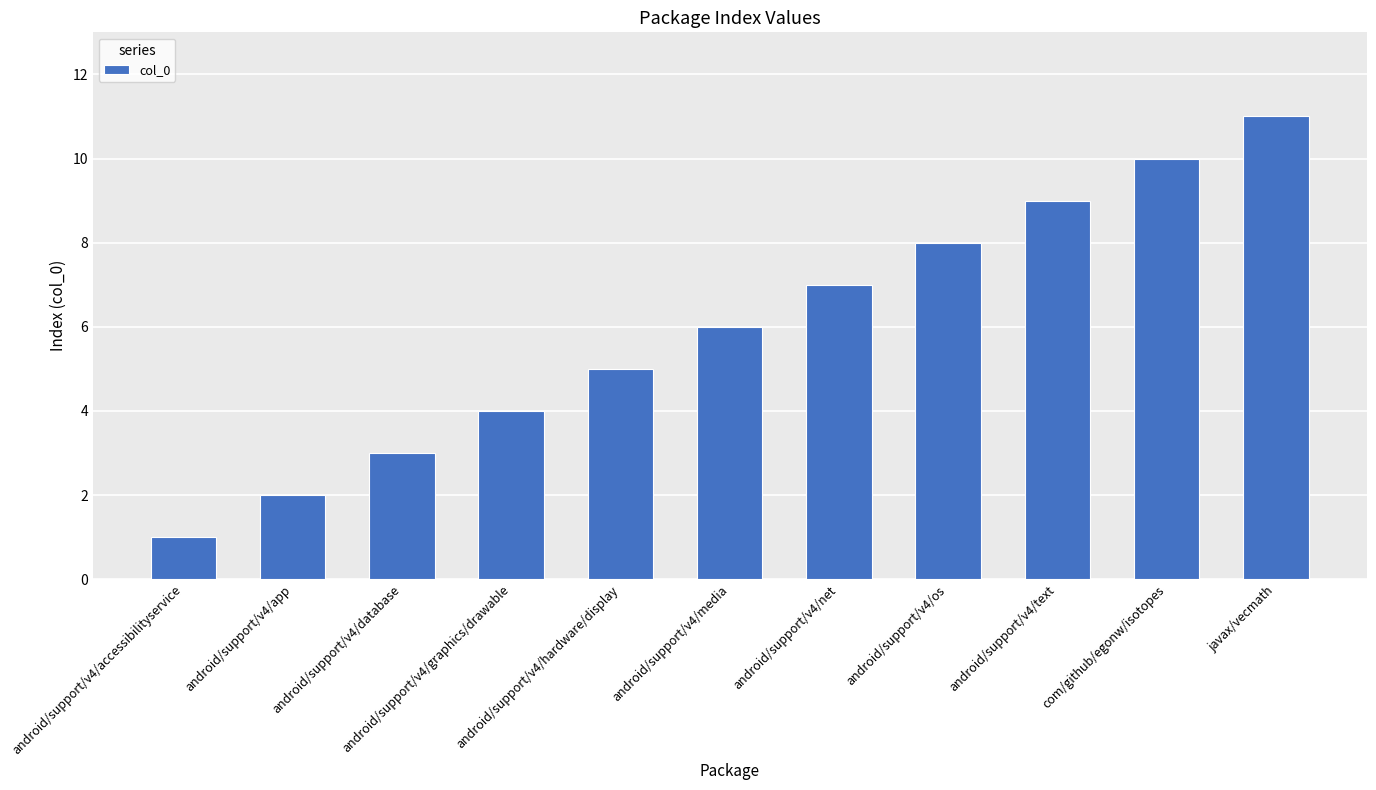

What is the average value?

6